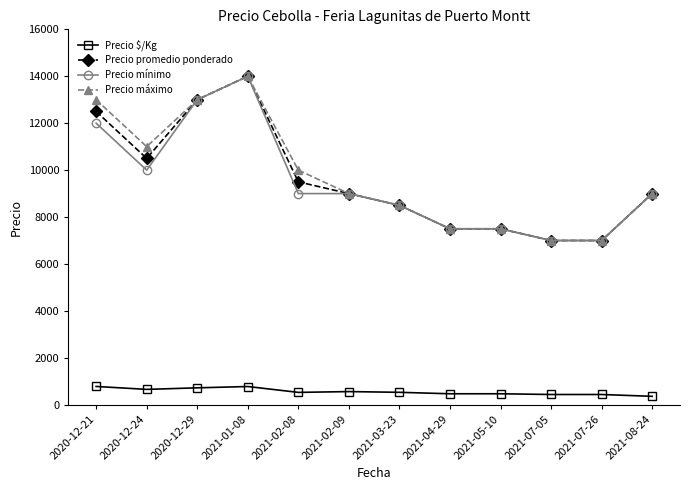

What is the label of the 12th point from the left?

2021-08-24